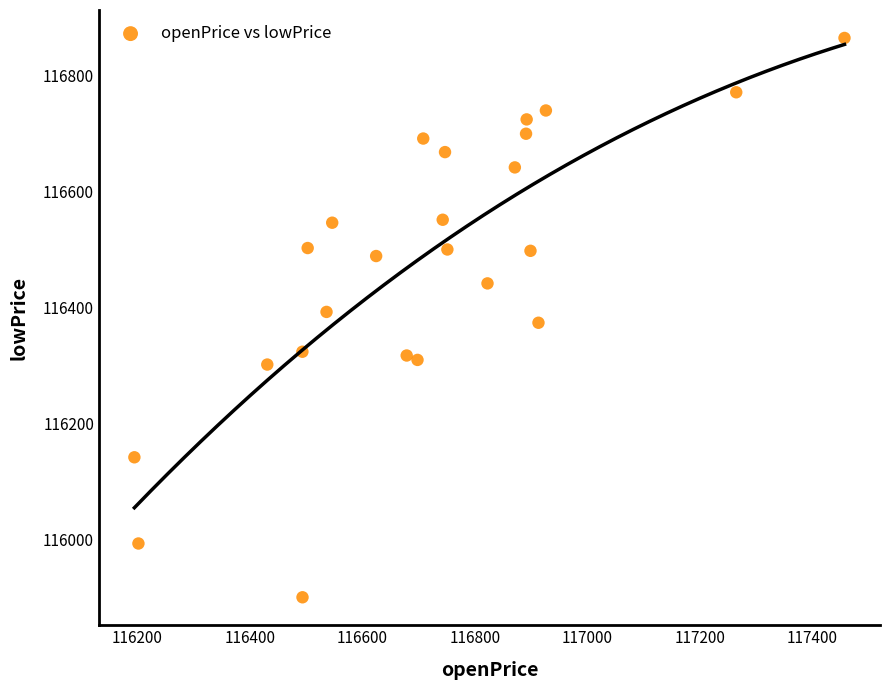

What is the range of Y values (max minus min)?

964.9